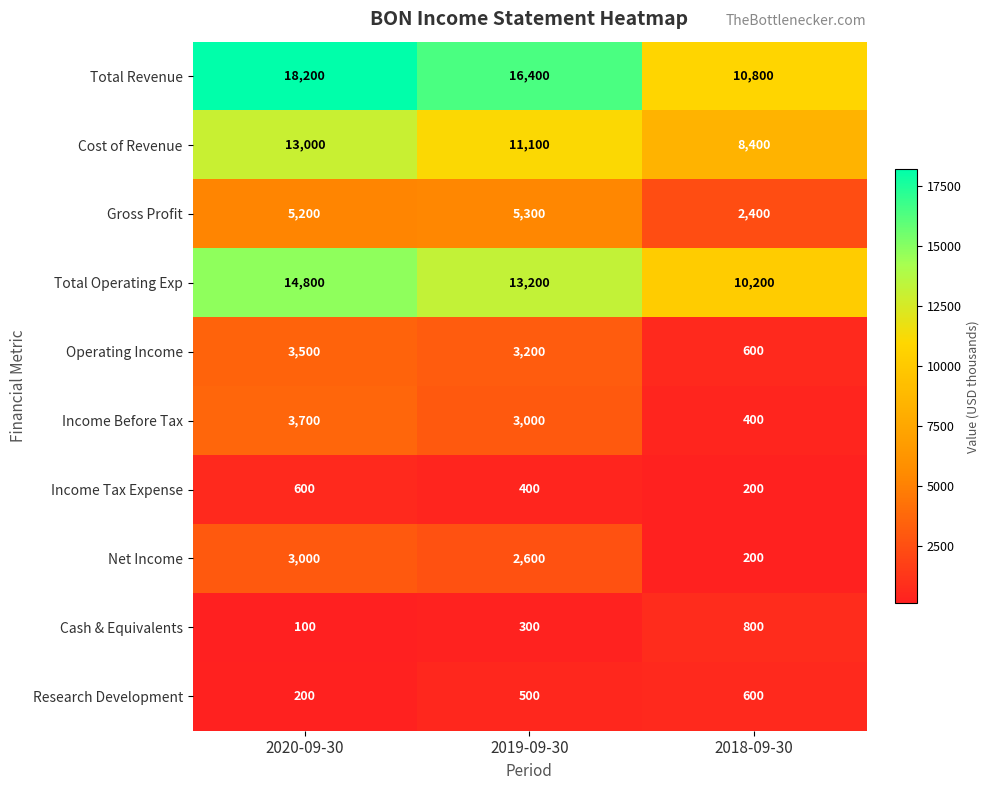

The value of Gross Profit at 2020-09-30 is 6778. True or false?

False